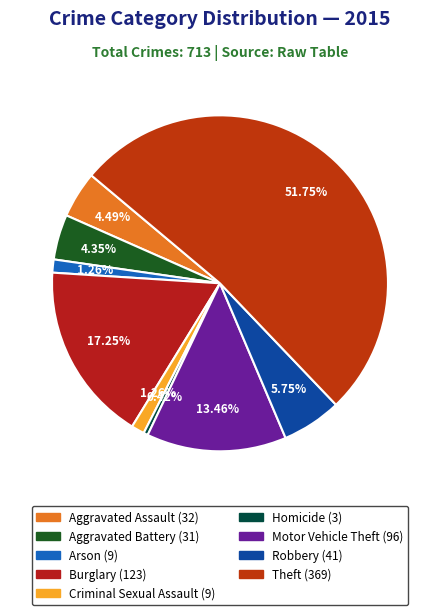

What is the change in value from Aggravated Battery to Motor Vehicle Theft?

+65